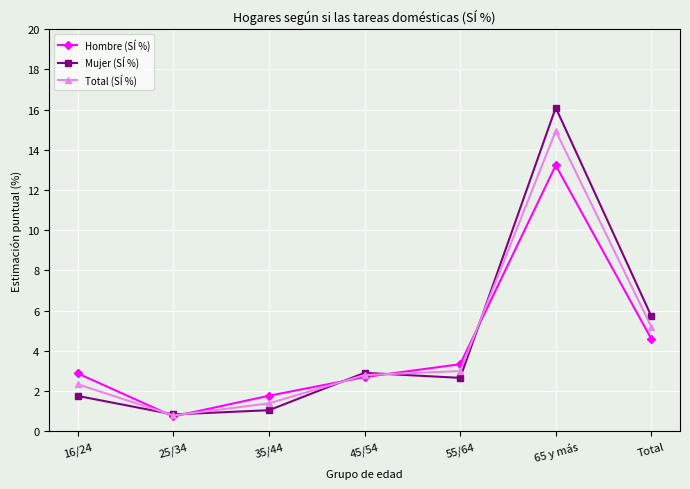

Where does the Mujer (SÍ %) series first go above 2?

45/54